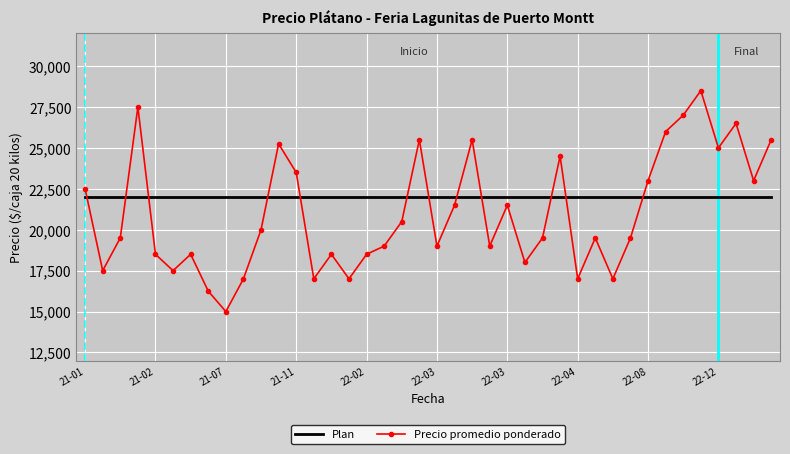

What is the maximum value for Plan?

22000